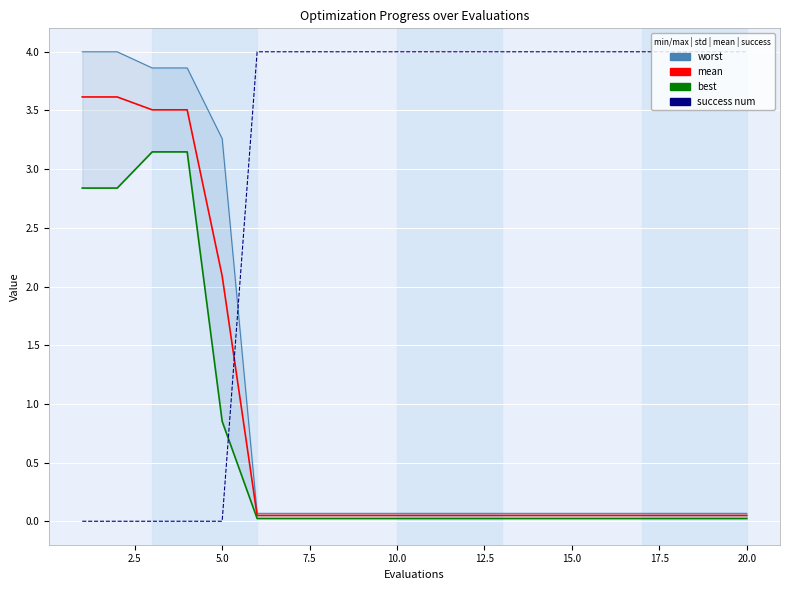

What is the difference between the maximum and minimum values in the mean series?

3.6